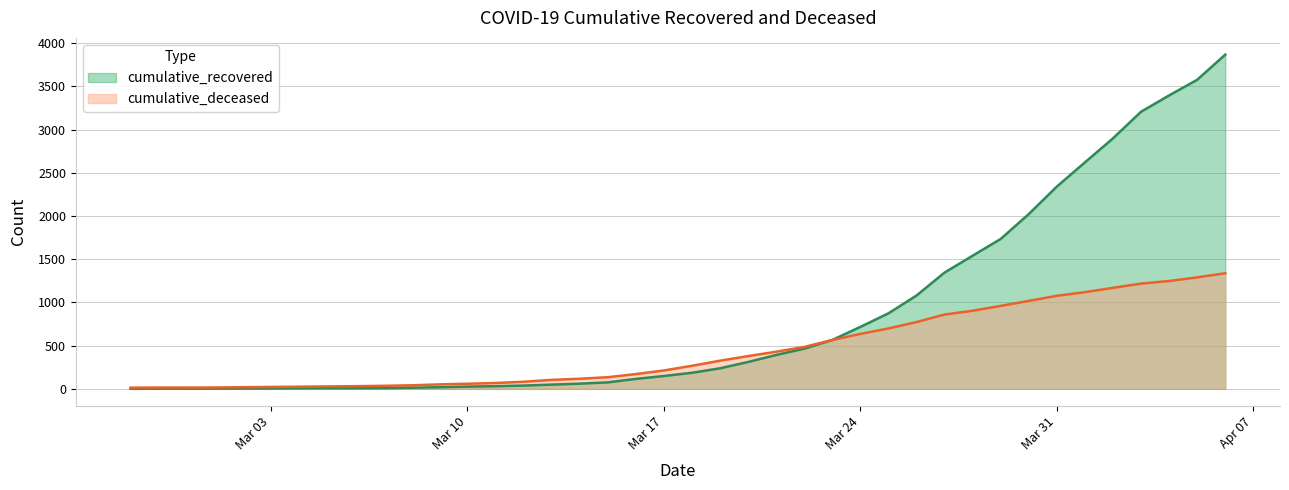

What is the difference between the cumulative_recovered values at 2020-03-28 and 2020-03-16?

1426